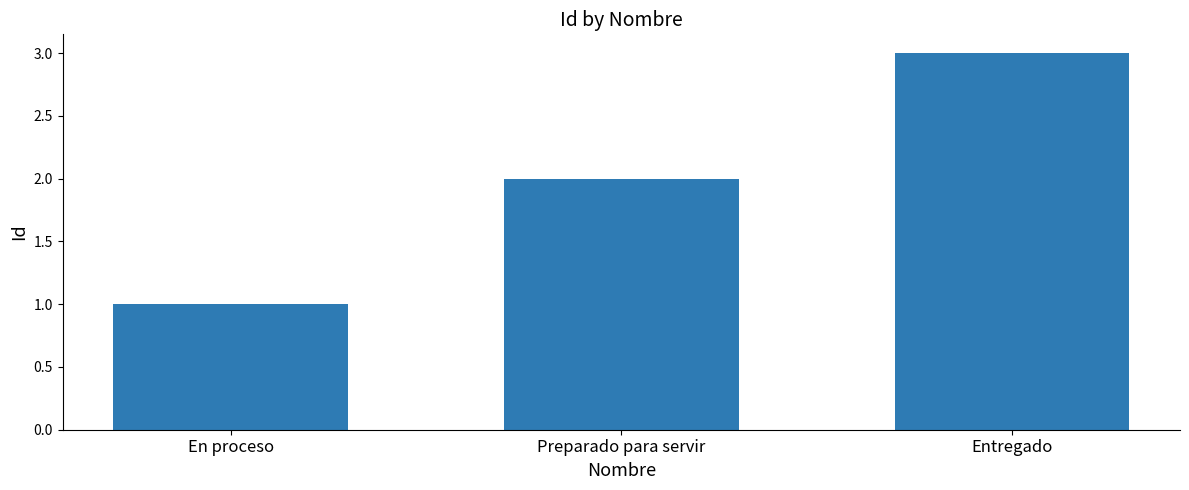

What is the minimum value shown in the chart?

1